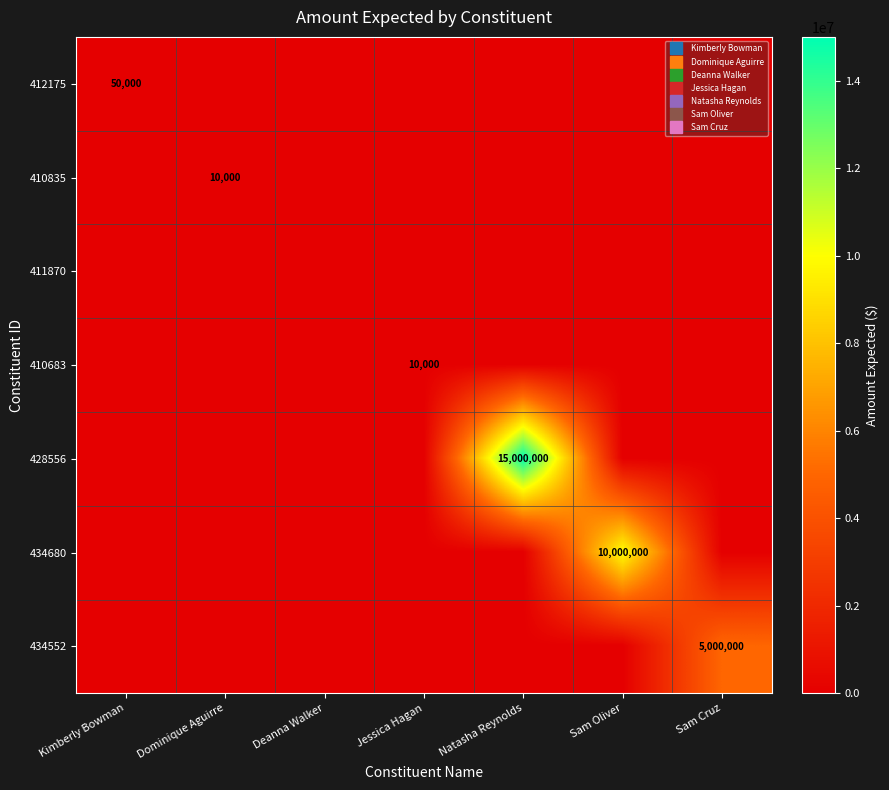

Is the value of 412175 at Dominique Aguirre greater than the value of 428556 at Deanna Walker?

No